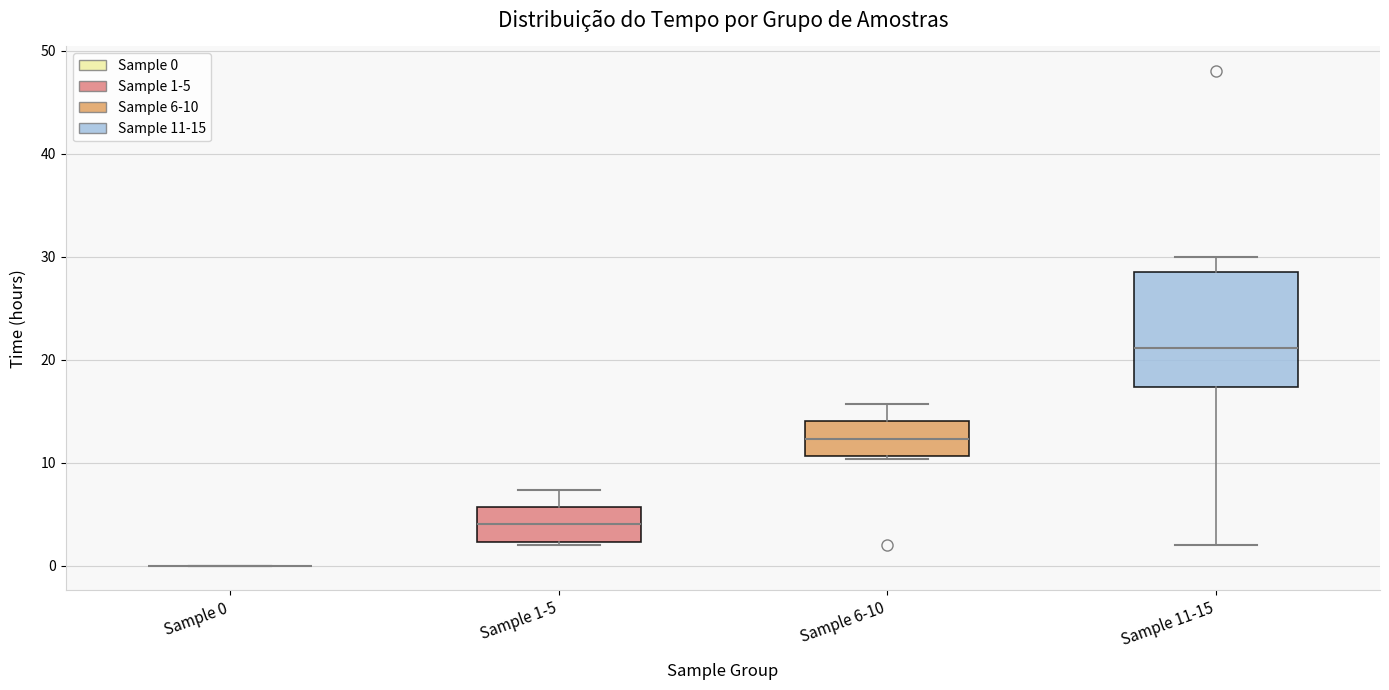

Which box is the tallest, from its lower edge to its upper edge?

Sample 11-15